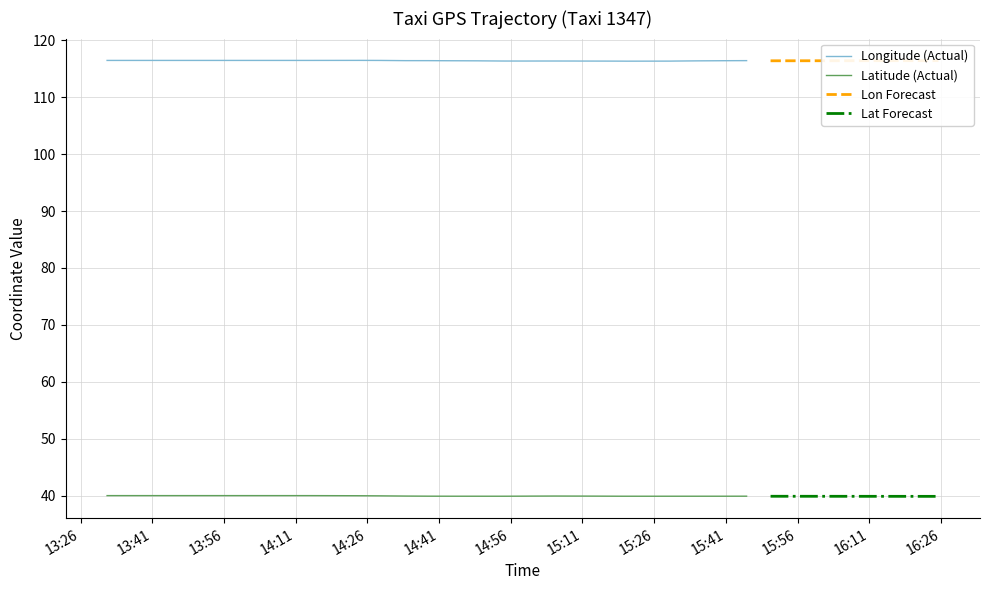

What is the minimum value for Lat Forecast?

39.9